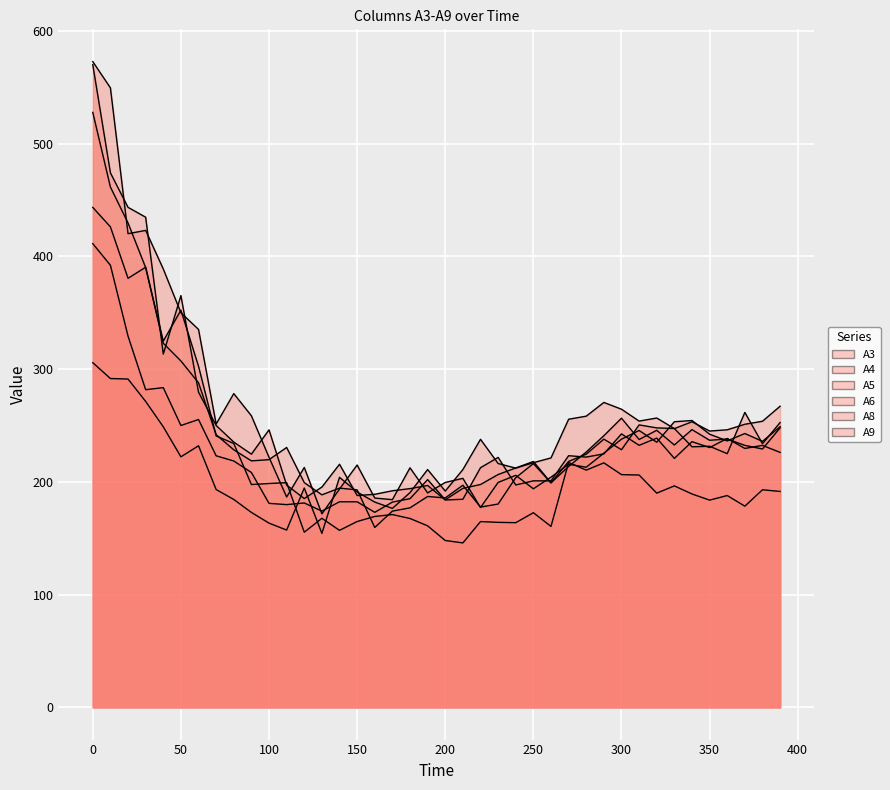

Reading left to right, transcribe all the data shown in this chart.

A3: 0=305.7	10=291.7	20=291.2	30=271.4	40=248.8	50=222.2	60=232.0	70=193.2	80=184.4	90=172.9	100=163.4	110=157.2	120=194.5	130=154.3	140=204.0	150=191.0	160=182.1	170=176.5	180=190.5	190=210.9	200=191.8	210=210.9	220=237.7	230=216.3	240=212.2	250=217.0	260=221.2	270=255.6	280=258.3	290=270.5	300=264.4	310=253.9	320=256.6	330=247.2	340=253.3	350=245.1	360=246.2	370=251.1	380=253.8	390=267.1
A4: 0=411.3	10=392.2	20=329.3	30=281.8	40=283.6	50=250.0	60=255.3	70=223.1	80=218.5	90=208.3	100=180.9	110=179.8	120=181.3	130=174.0	140=182.3	150=182.3	160=173.0	170=182.1	180=185.1	190=202.0	200=184.1	210=194.2	220=197.6	230=206.5	240=212.3	250=218.1	260=199.1	270=213.7	280=226.5	290=240.9	300=256.5	310=237.6	320=245.8	330=232.7	340=246.3	350=236.9	360=238.0	370=232.4	380=229.2	390=247.9
A5: 0=443.5	10=426.2	20=380.6	30=390.4	40=323.0	50=307.3	60=287.9	70=241.9	80=228.4	90=218.6	100=219.7	110=230.5	120=199.3	130=188.5	140=194.4	150=192.9	160=159.5	170=174.0	180=176.9	190=187.0	200=185.8	210=197.0	220=177.6	230=180.3	240=203.7	250=216.2	260=199.1	270=218.1	280=224.6	290=237.9	300=228.5	310=250.5	320=247.9	330=247.3	340=231.1	350=231.6	360=225.0	370=261.6	380=233.8	390=252.6
A6: 0=570.1	10=474.1	20=443.5	30=434.8	40=313.3	50=365.3	60=279.6	70=250.0	80=235.3	90=224.6	100=246.2	110=197.1	120=185.2	130=195.4	140=215.6	150=187.9	160=189.0	170=192.1	180=194.0	190=196.8	200=183.9	210=184.5	220=212.6	230=221.7	240=197.2	250=200.9	260=200.9	270=223.2	280=222.0	290=224.8	300=242.6	310=232.4	320=238.8	330=220.8	340=235.7	350=230.4	360=238.5	370=229.6	380=232.4	390=226.1
A8: 0=572.8	10=549.5	20=420.2	30=423.1	40=388.9	50=350.0	60=335.2	70=251.3	80=278.3	90=258.6	100=221.8	110=186.6	120=212.8	130=171.6	140=193.7	150=215.0	160=185.6	170=184.2	180=212.5	190=190.2	200=199.5	210=203.1	220=177.2	230=199.5	240=205.8	250=193.9	260=204.2	270=215.6	280=213.0	290=225.4	300=237.9	310=245.6	320=235.2	330=253.3	340=254.4	350=242.3	360=236.3	370=242.9	380=235.9	390=248.9
A9: 0=527.8	10=461.5	20=429.7	30=390.1	40=324.8	50=352.3	60=302.6	70=240.7	80=234.0	90=197.6	100=198.5	110=199.3	120=155.3	130=167.7	140=157.0	150=164.8	160=169.3	170=171.0	180=167.5	190=161.0	200=148.0	210=145.8	220=164.8	230=164.1	240=163.8	250=172.6	260=160.5	270=217.2	280=210.4	290=216.9	300=206.4	310=206.1	320=190.0	330=196.4	340=189.2	350=183.8	360=187.9	370=178.4	380=193.0	390=191.5